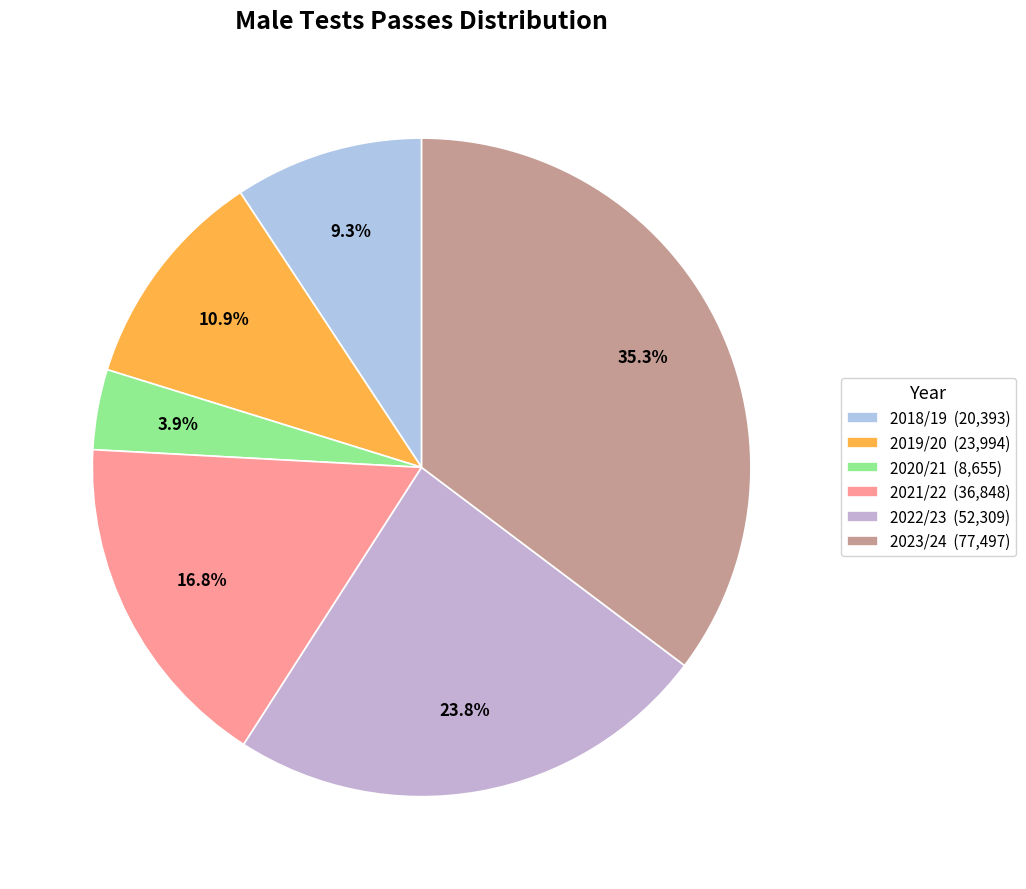

How many segments does this pie chart have?

6